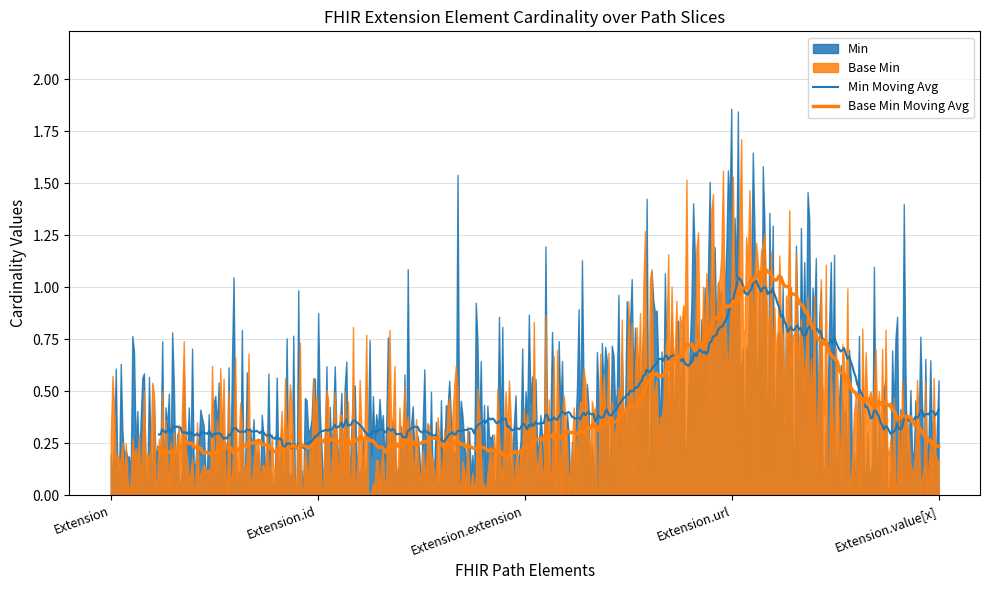

What is the sum of the Base Min values at Extension.value[x] and Extension.url?

1